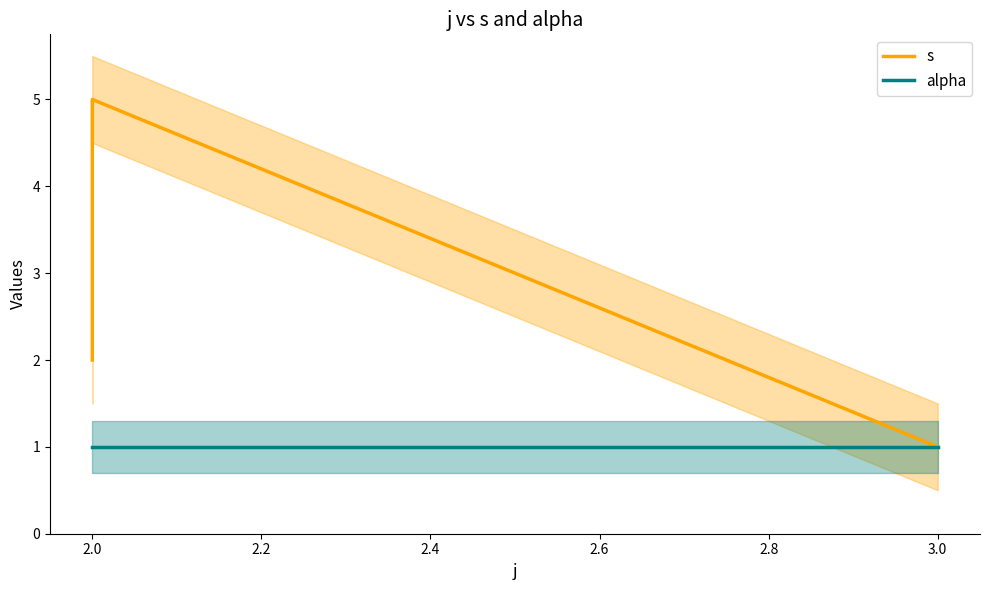

True or false: s has a value of 2 at 2.0.

False